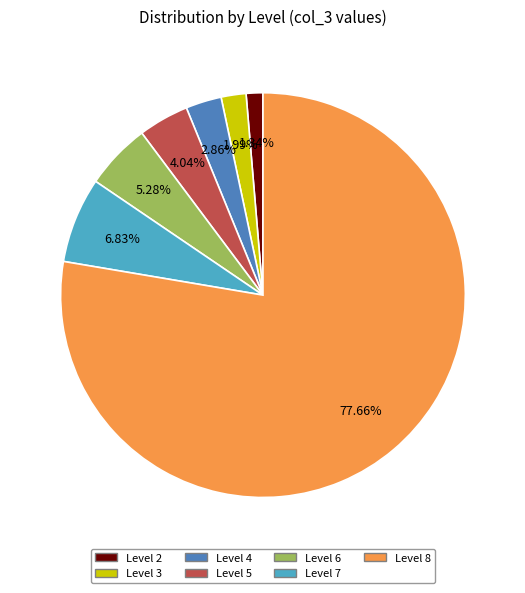

Does any single category account for the majority?

Yes